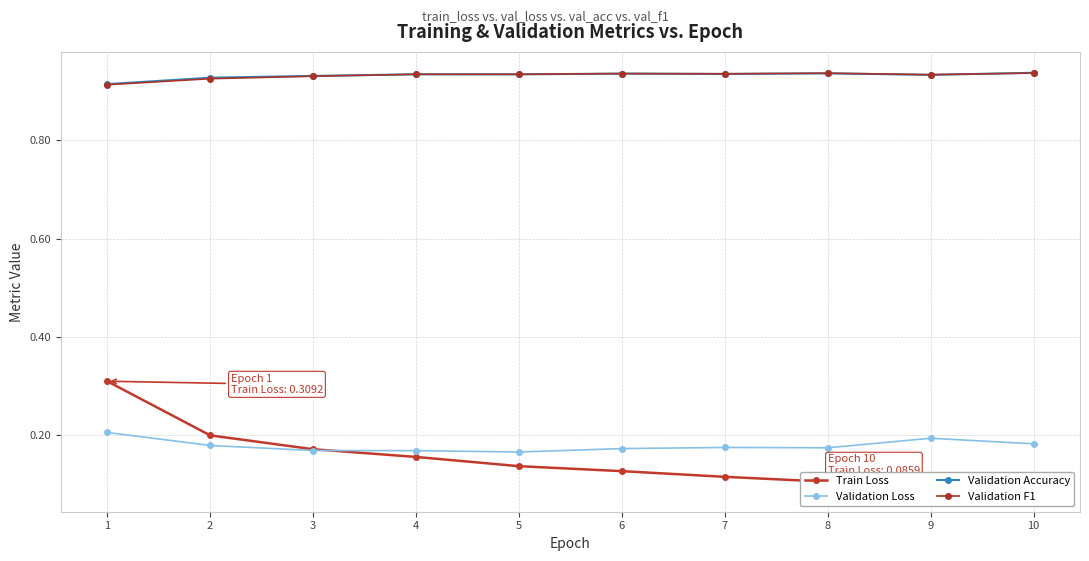

Is the value of Validation Loss at 9 greater than the value of Validation Accuracy at 8?

No